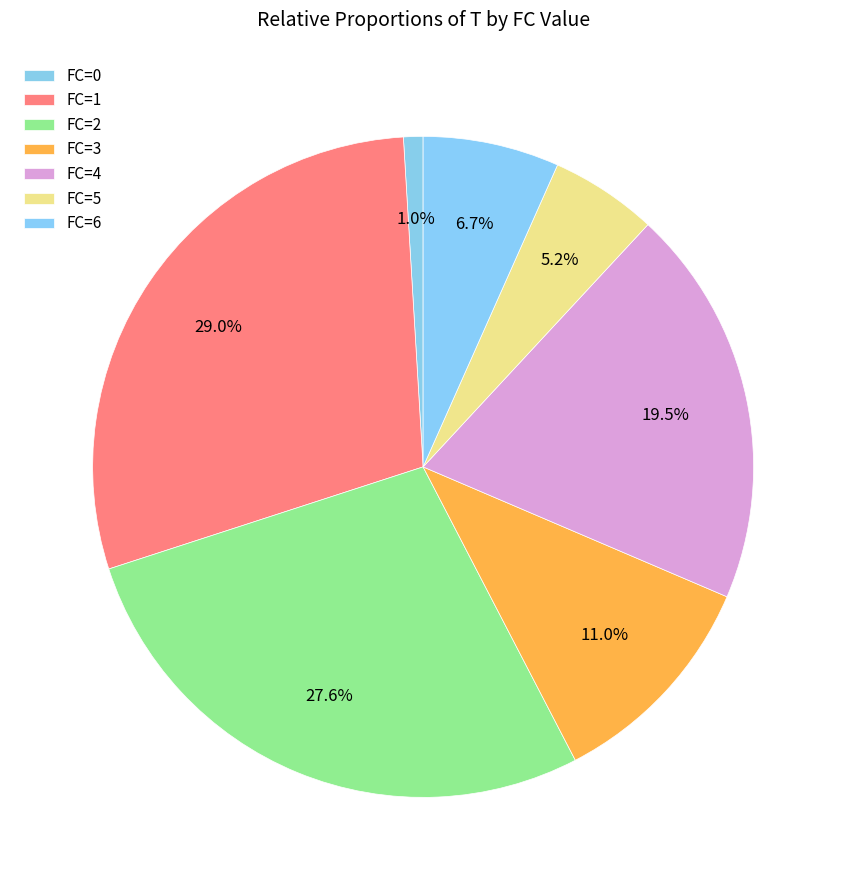

How many segments does this pie chart have?

7